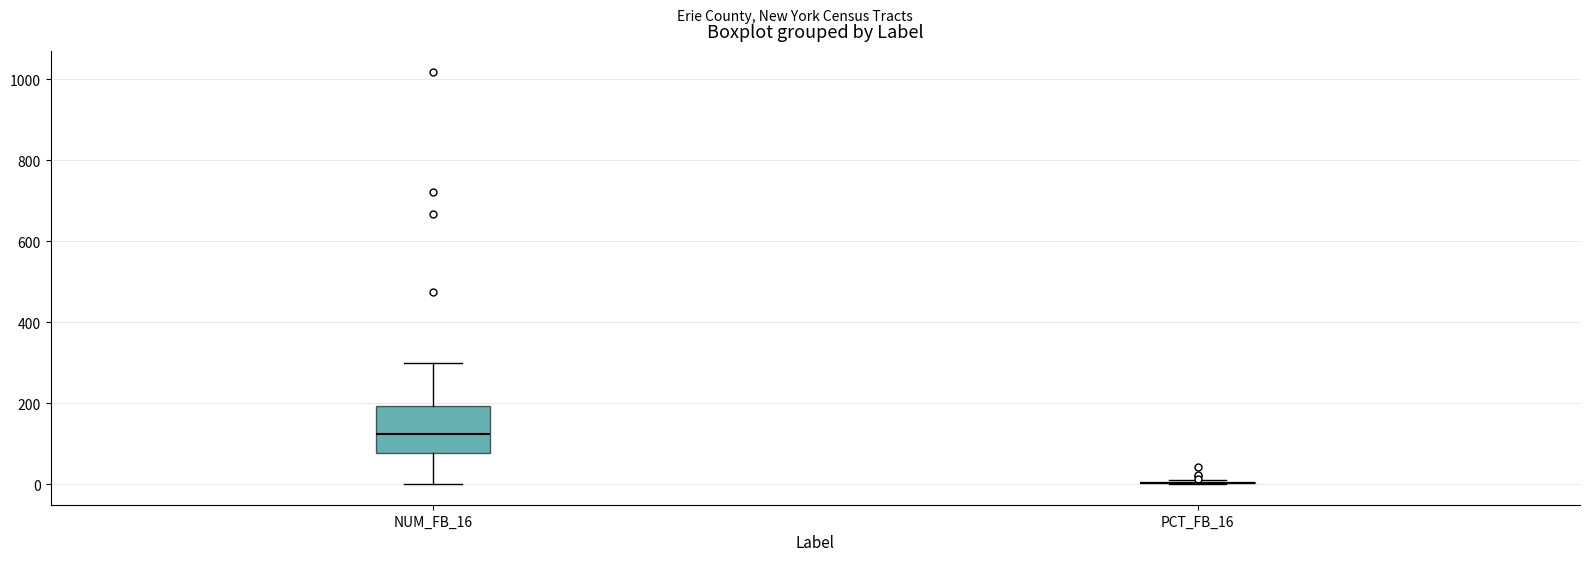

Reading left to right, transcribe this box plot: for each box, give where its median line is, the range the box spans, and where its two whiskers end, as read against the y-axis. The values are not printed on the chart, so give them approximately, as read against the axis.

NUM_FB_16: median 120, box 80 to 200, whiskers 0 to 300
PCT_FB_16: box collapsed to a line at 0, whiskers 0 to 0